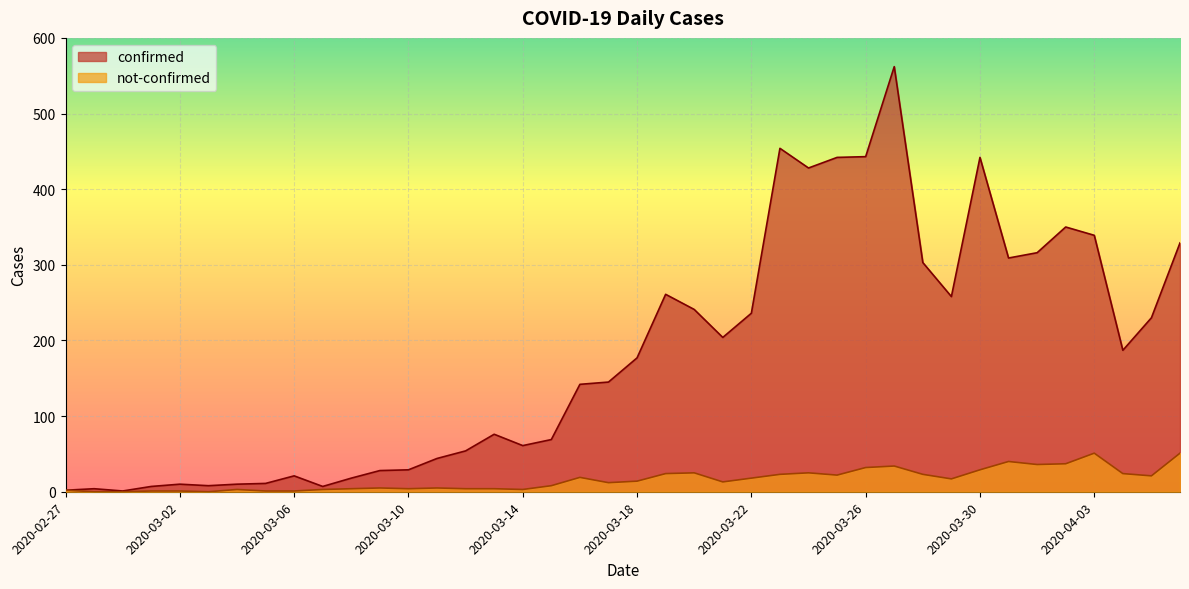

At which category does the chart reach its minimum across all series?

2020-02-28